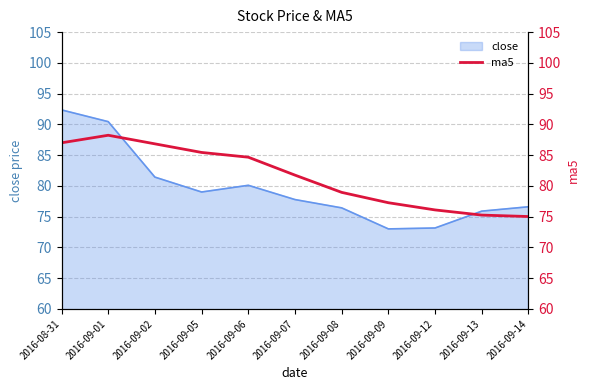

Read the value at 2016-09-09.

77.3